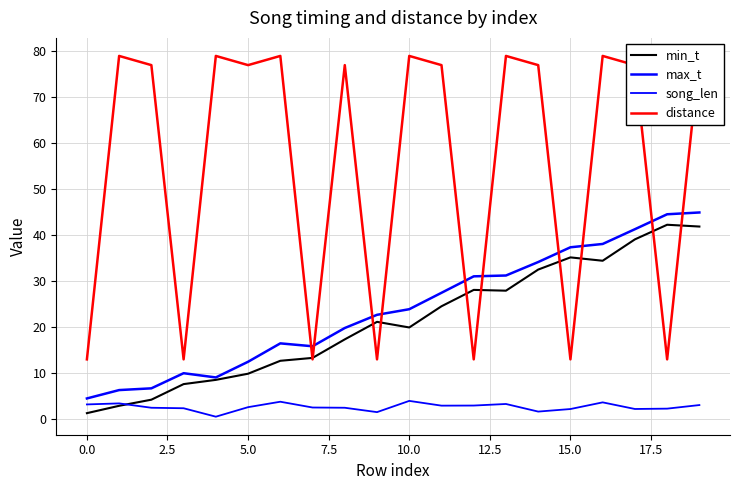

What are all the series names shown in the legend?

min_t, max_t, song_len, distance